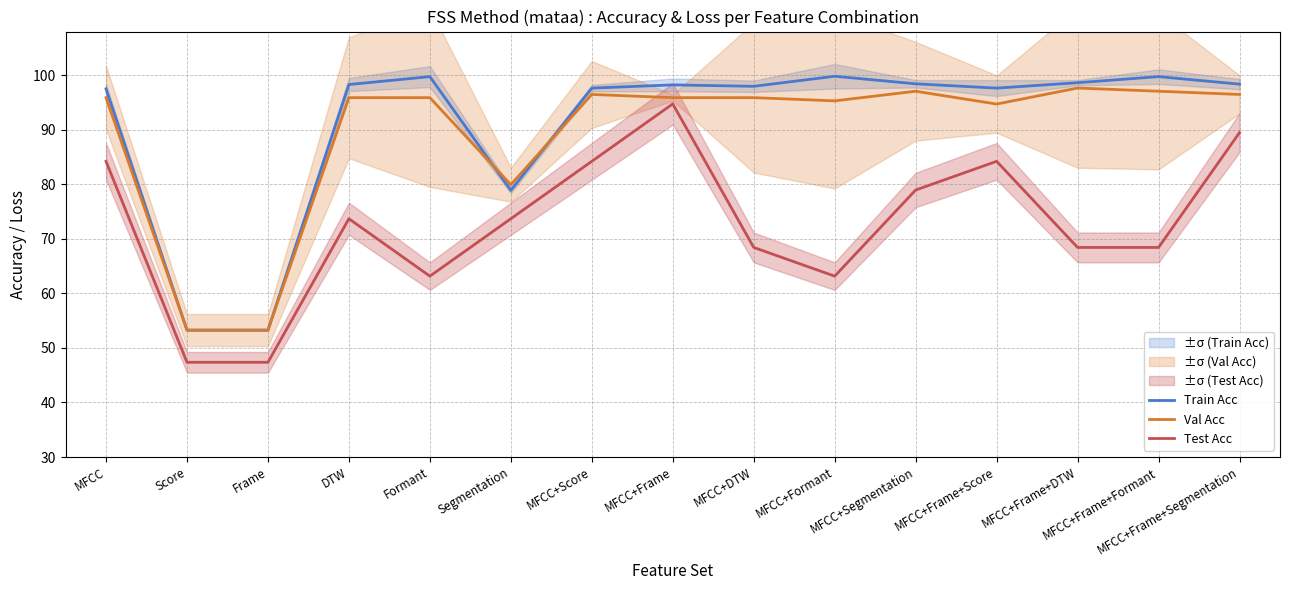

What is the sum of all Val Acc values?

1340.6